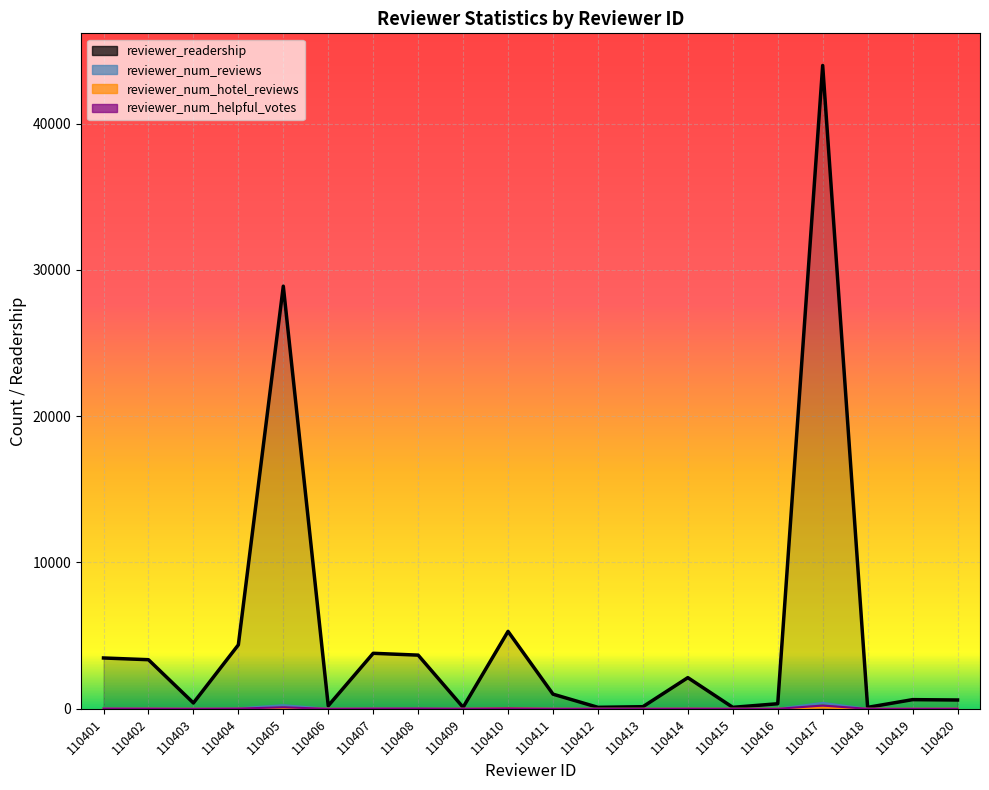

What is the total value across all series at 110401?

3529